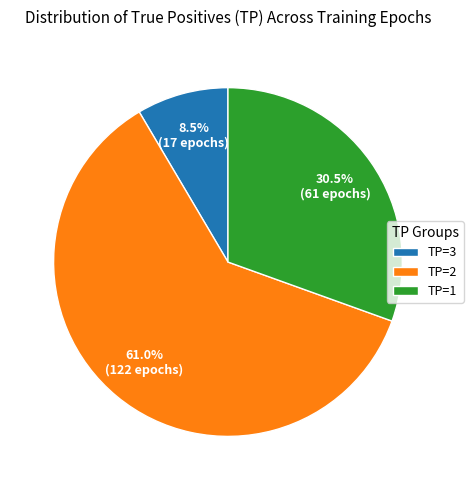

Rank the categories by value from highest to lowest.

TP=2, TP=1, TP=3